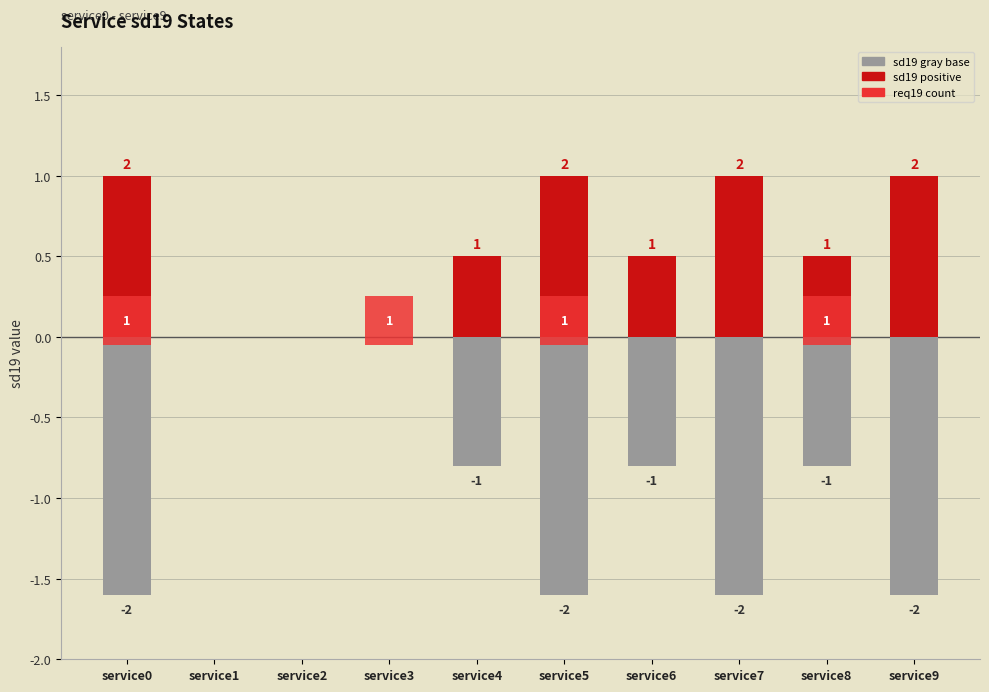

Reading left to right, transcribe all the data shown in this chart.

sd19 (gray base): service0=-1.6	service1=0.0	service2=0.0	service3=0.0	service4=-0.8	service5=-1.6	service6=-0.8	service7=-1.6	service8=-0.8	service9=-1.6
sd19 (positive): service0=1.0	service1=0.0	service2=0.0	service3=0.0	service4=0.5	service5=1.0	service6=0.5	service7=1.0	service8=0.5	service9=1.0
req19 count: service0=0.3	service1=0.0	service2=0.0	service3=0.3	service4=0.0	service5=0.3	service6=0.0	service7=0.0	service8=0.3	service9=0.0